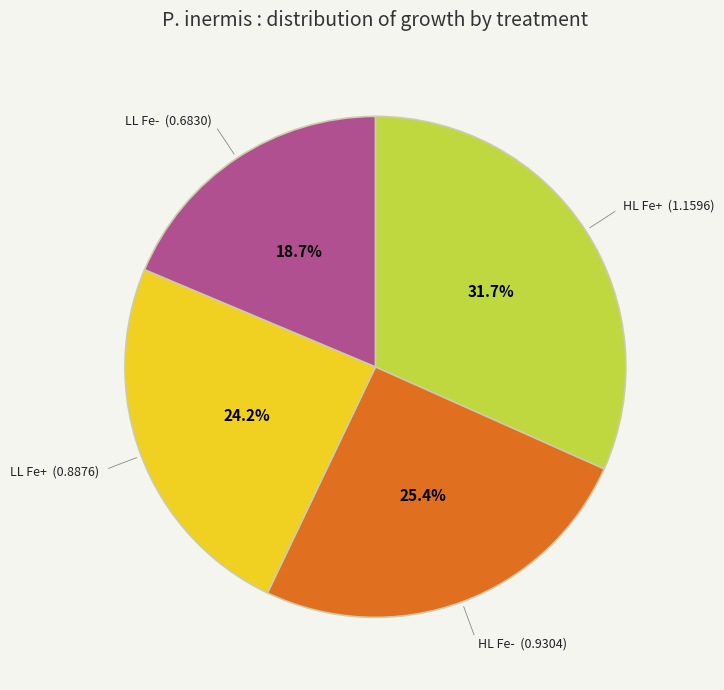

Is there a majority slice in this chart?

No